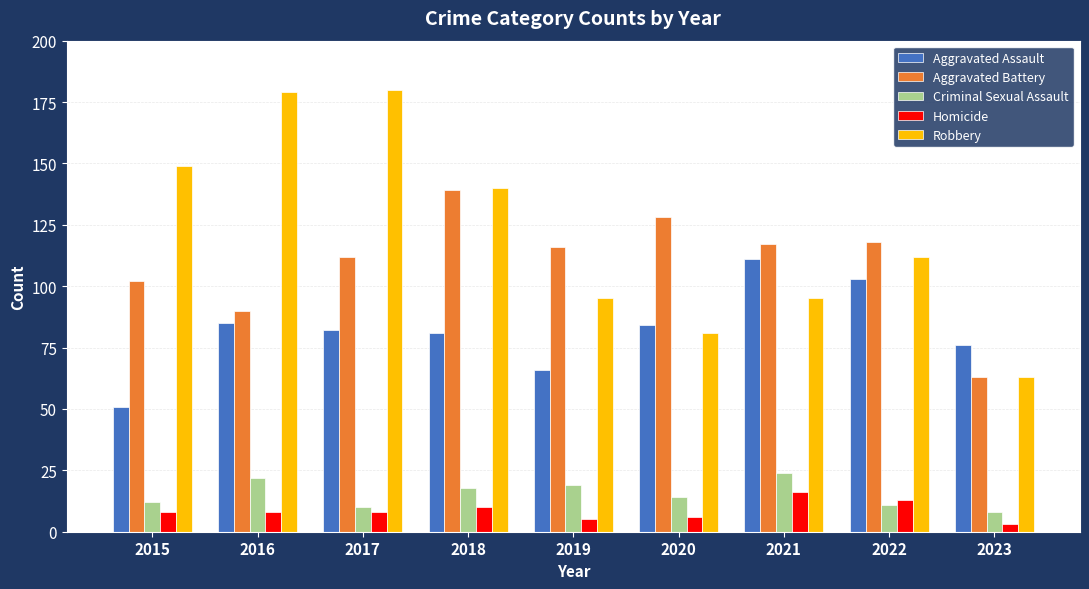

What is the difference between the maximum and minimum values in the Robbery series?

117